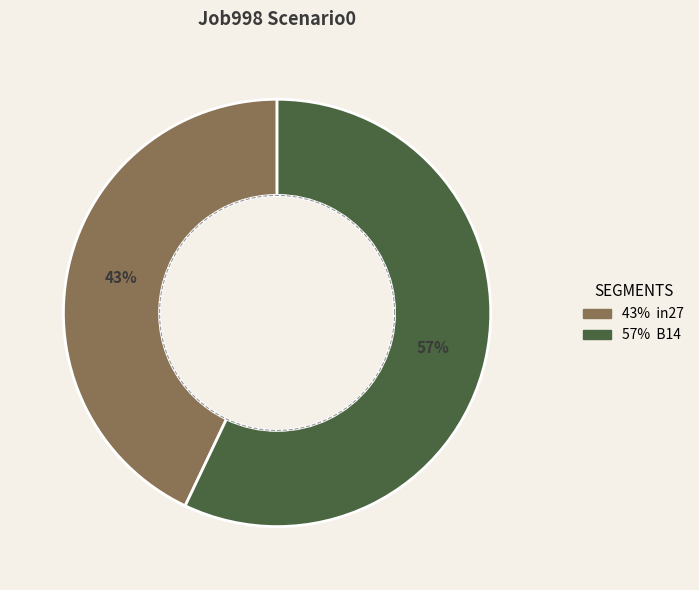

The B14 slice represents 57% of the pie. True or false?

True